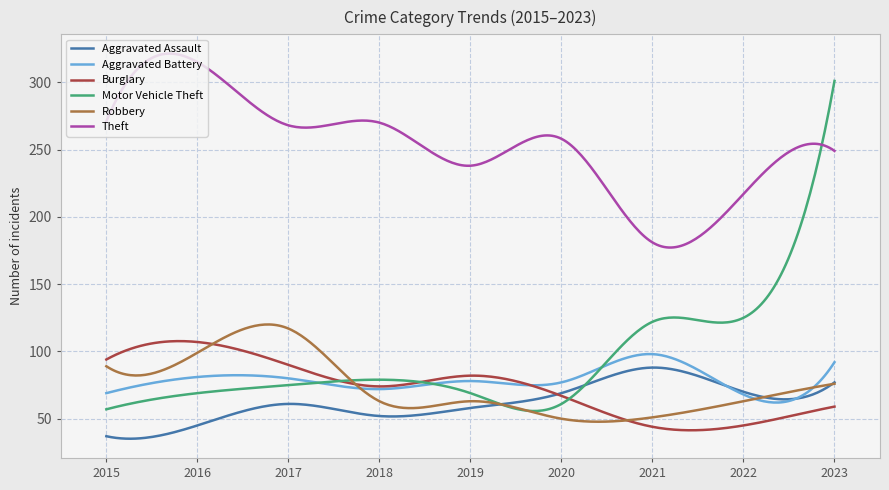

Which series has the widest spread of values?

Motor Vehicle Theft